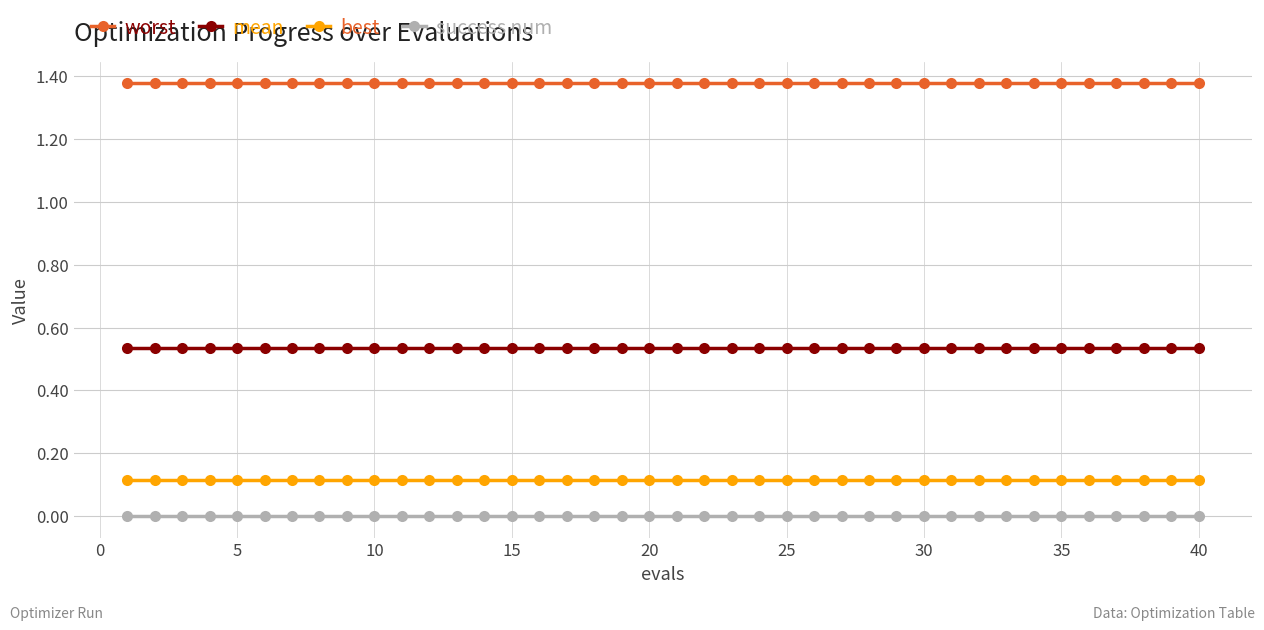

Which series has the largest total across all categories?

worst